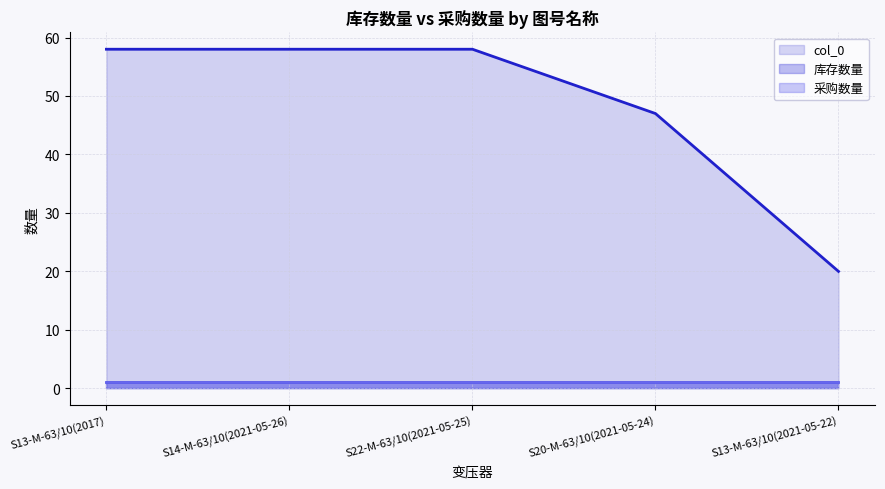

Where is col_0_line nearest to the value 39?

S20-M-63/10(2021-05-24)